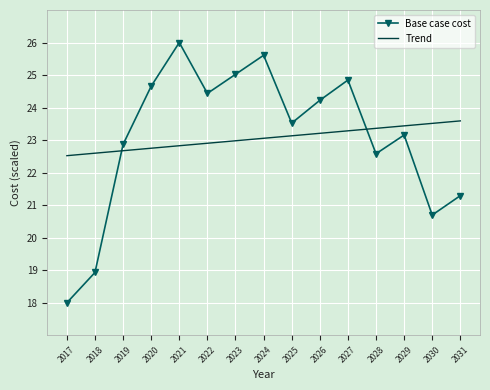

At which category does Base case cost reach its first local valley?

2022